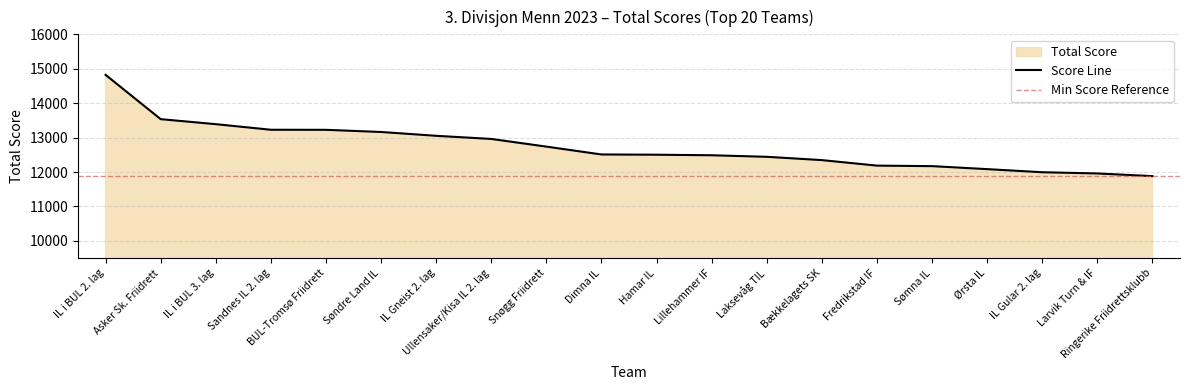

Rank the categories by value from highest to lowest.

IL i BUL 2. lag, Asker Sk. Friidrett, IL i BUL 3. lag, Sandnes IL 2. lag, BUL-Tromsø Friidrett, Søndre Land IL, IL Gneist 2. lag, Ullensaker/Kisa IL 2. lag, Snøgg Friidrett, Dimna IL, Hamar IL, Lillehammer IF, Laksevåg TIL, Bækkelagets SK, Fredrikstad IF, Sømna IL, Ørsta IL, IL Gular 2. lag, Larvik Turn & IF, Ringerike Friidrettsklubb